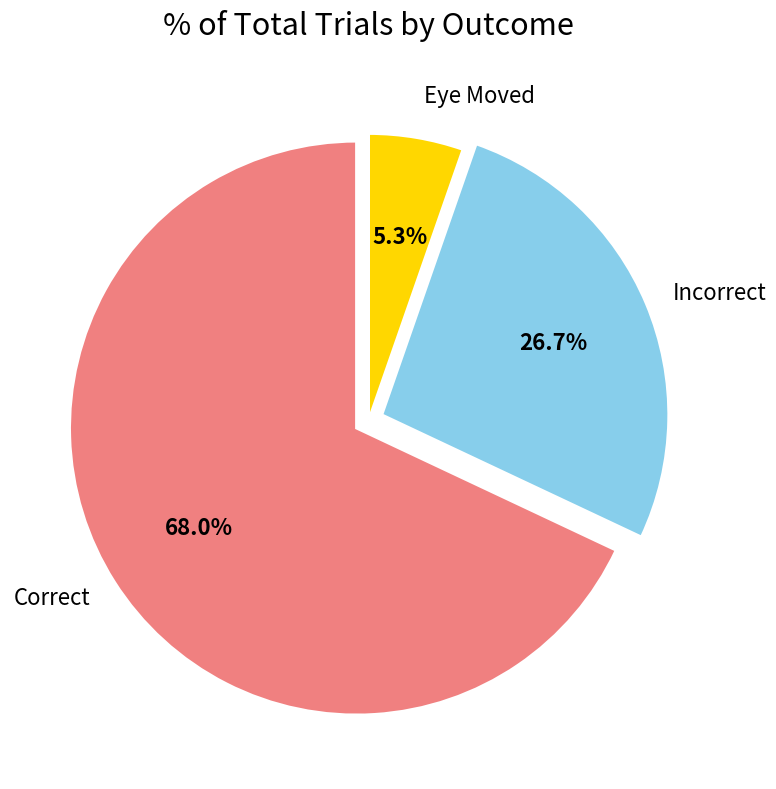

Is there any slice that represents more than half of the pie?

Yes